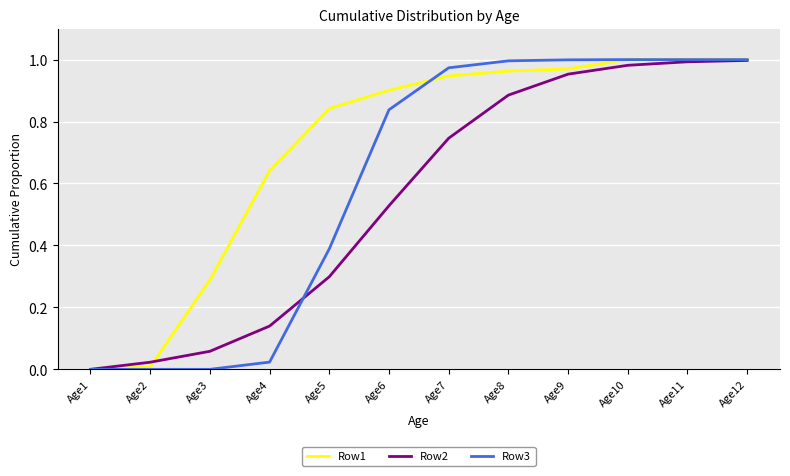

List the series in order of their overall mean, lowest first.

Row2, Row3, Row1